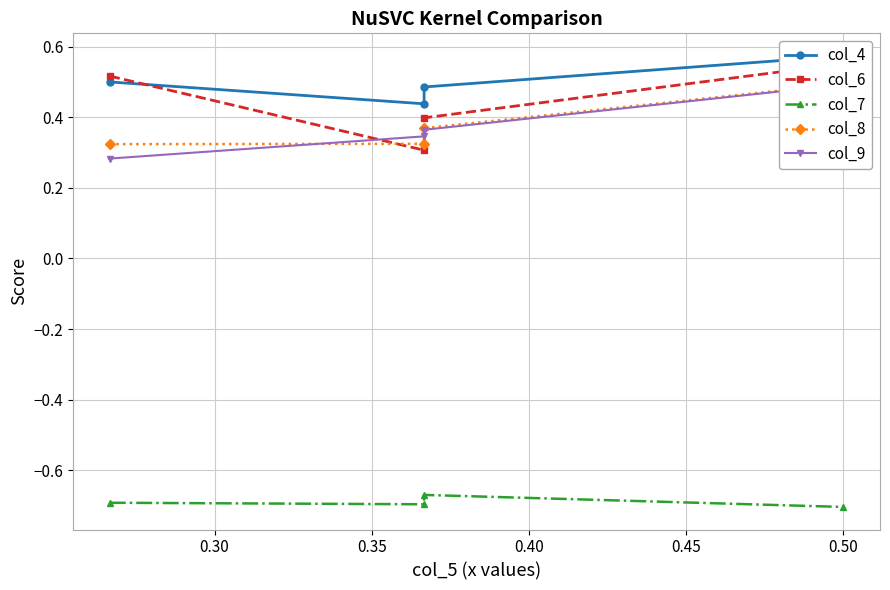

Count the col_6 values in the range 0 to 1.

4